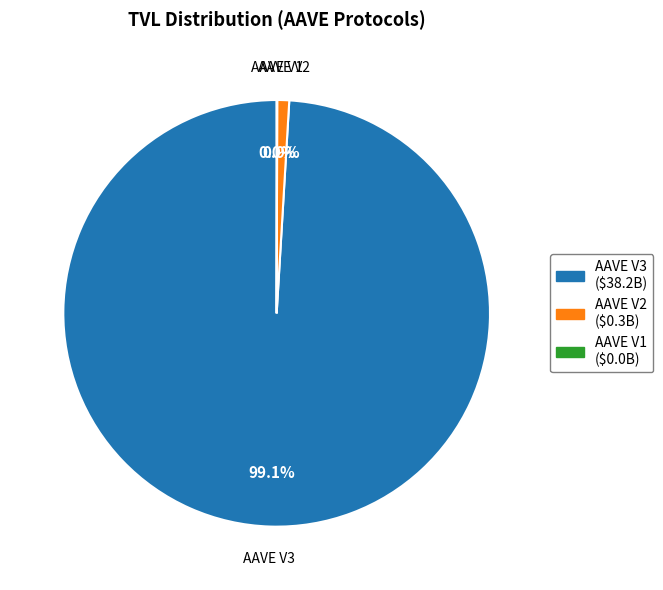

What is the majority slice?

AAVE V3